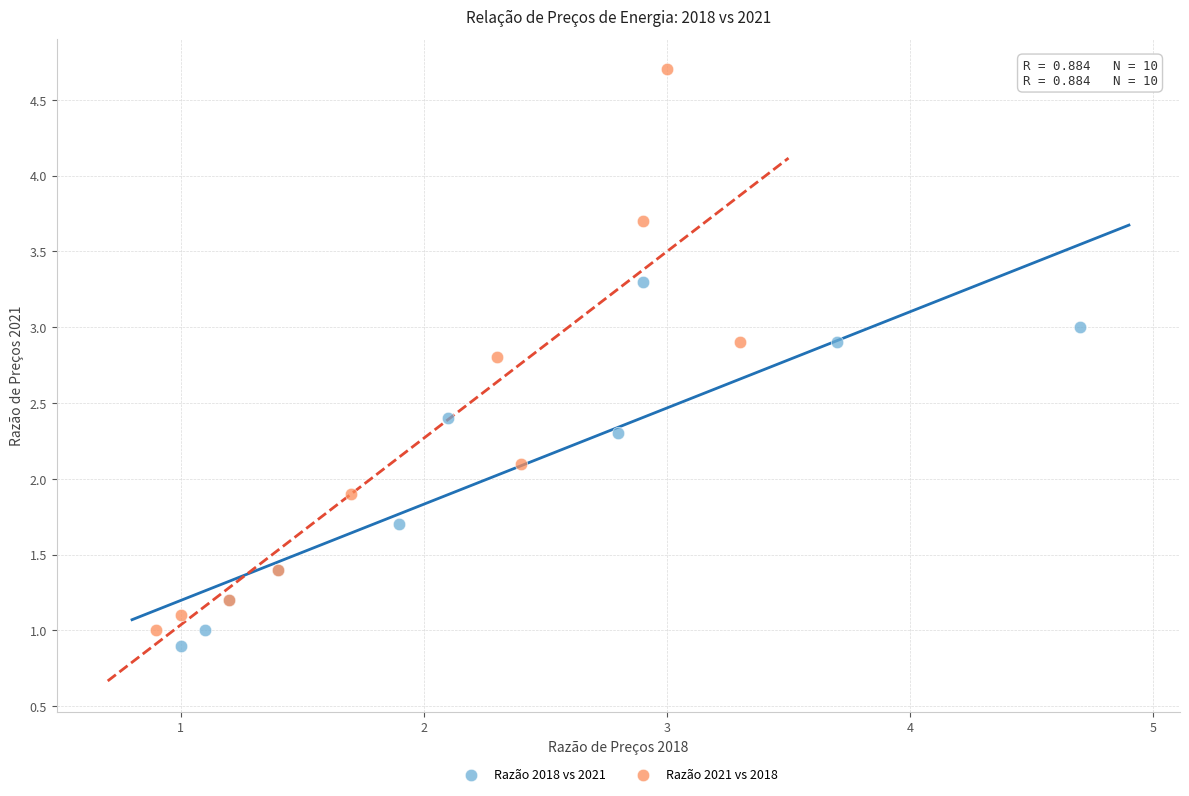

Which series reaches the maximum Y coordinate?

Razão 2021 vs 2018